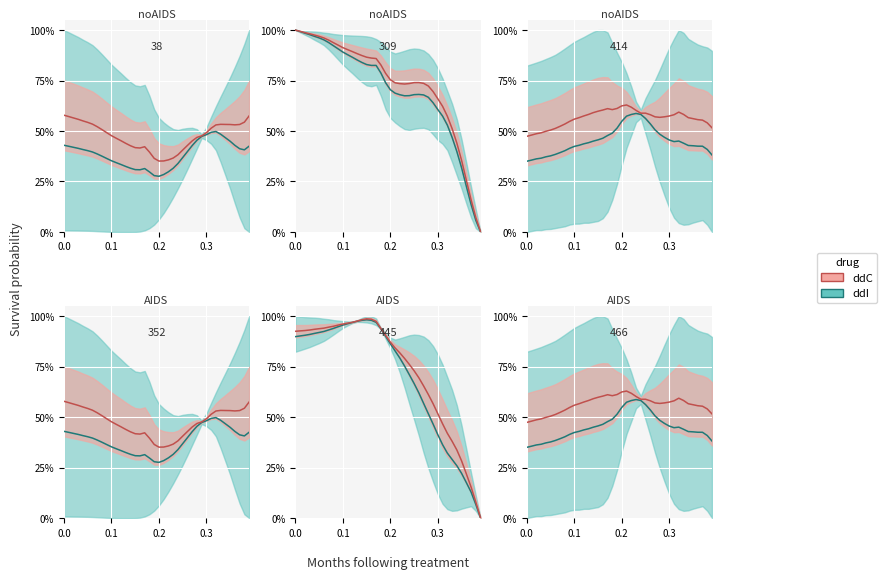

What is the value of the 26th point from the left?

0.7